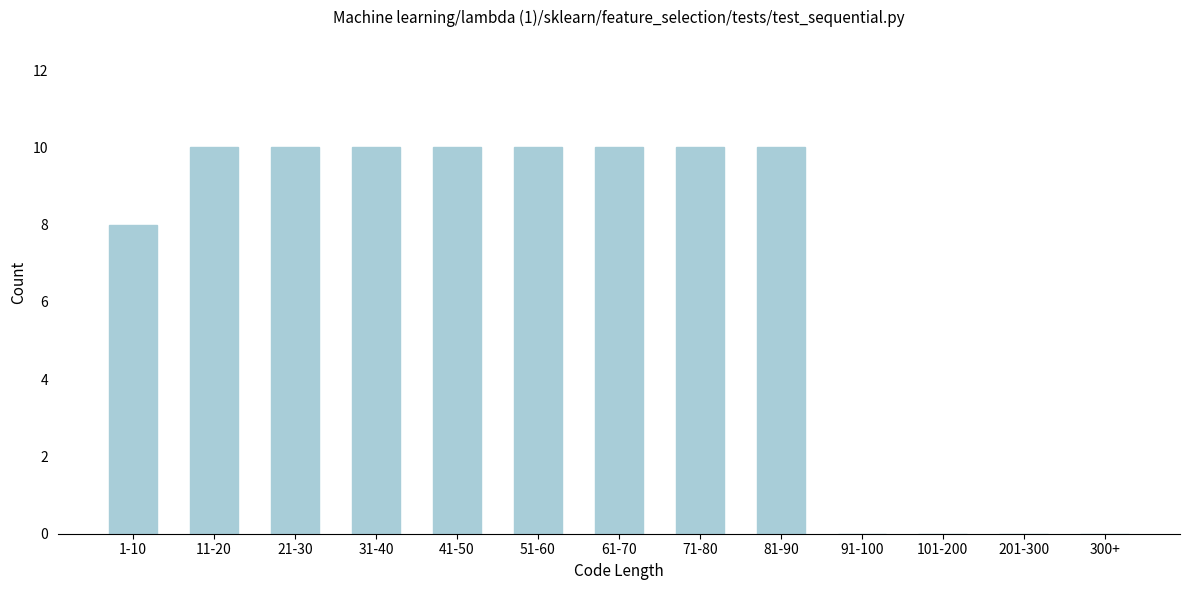

Reading right to left, list all the values displayed in this chart.

300+=0	201-300=0	101-200=0	91-100=0	81-90=10	71-80=10	61-70=10	51-60=10	41-50=10	31-40=10	21-30=10	11-20=10	1-10=8